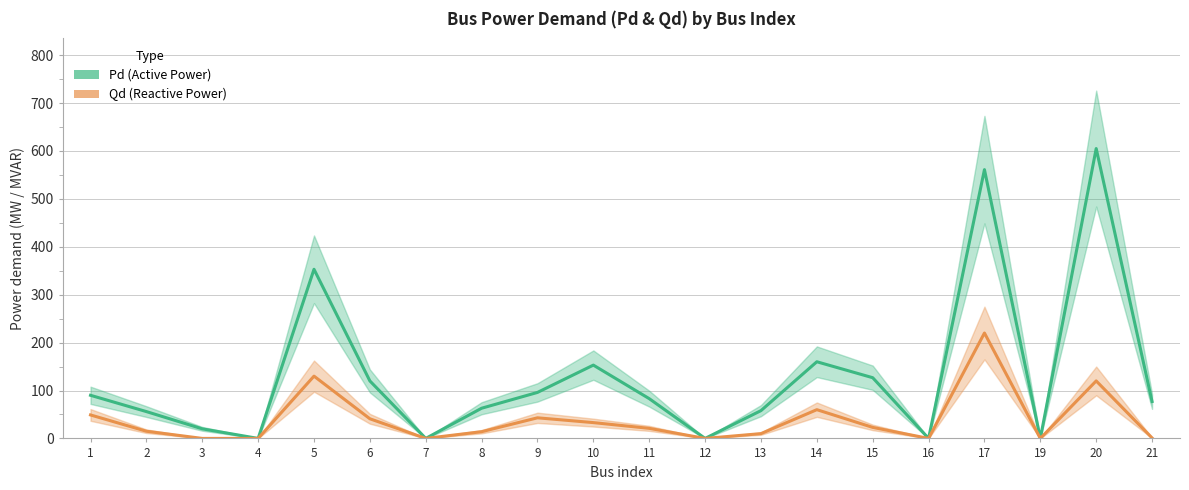

List the labels in order of Qd (Reactive Power) value, smallest first.

3, 4, 7, 12, 16, 19, 21, 13, 8, 2, 11, 15, 10, 6, 9, 1, 14, 20, 5, 17